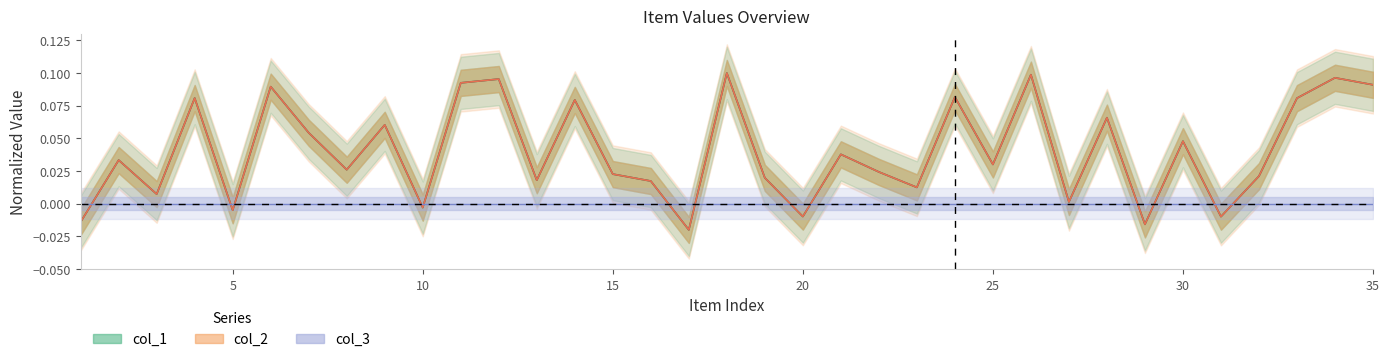

How many interior local valleys does the col_2 series have?

12